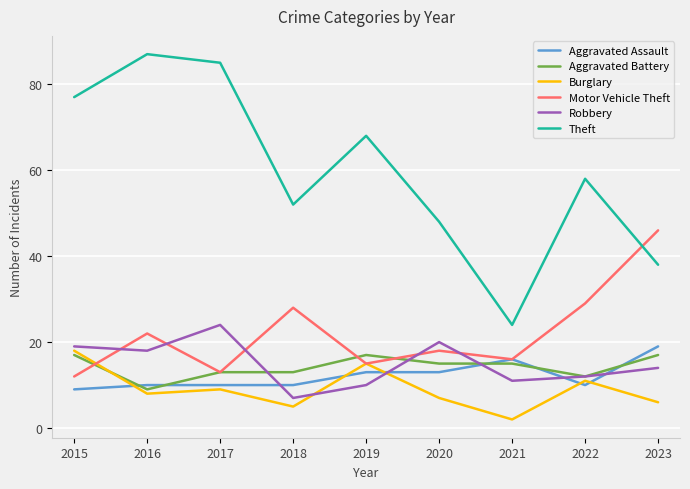

At how many categories does at least one series exceed 23?

9